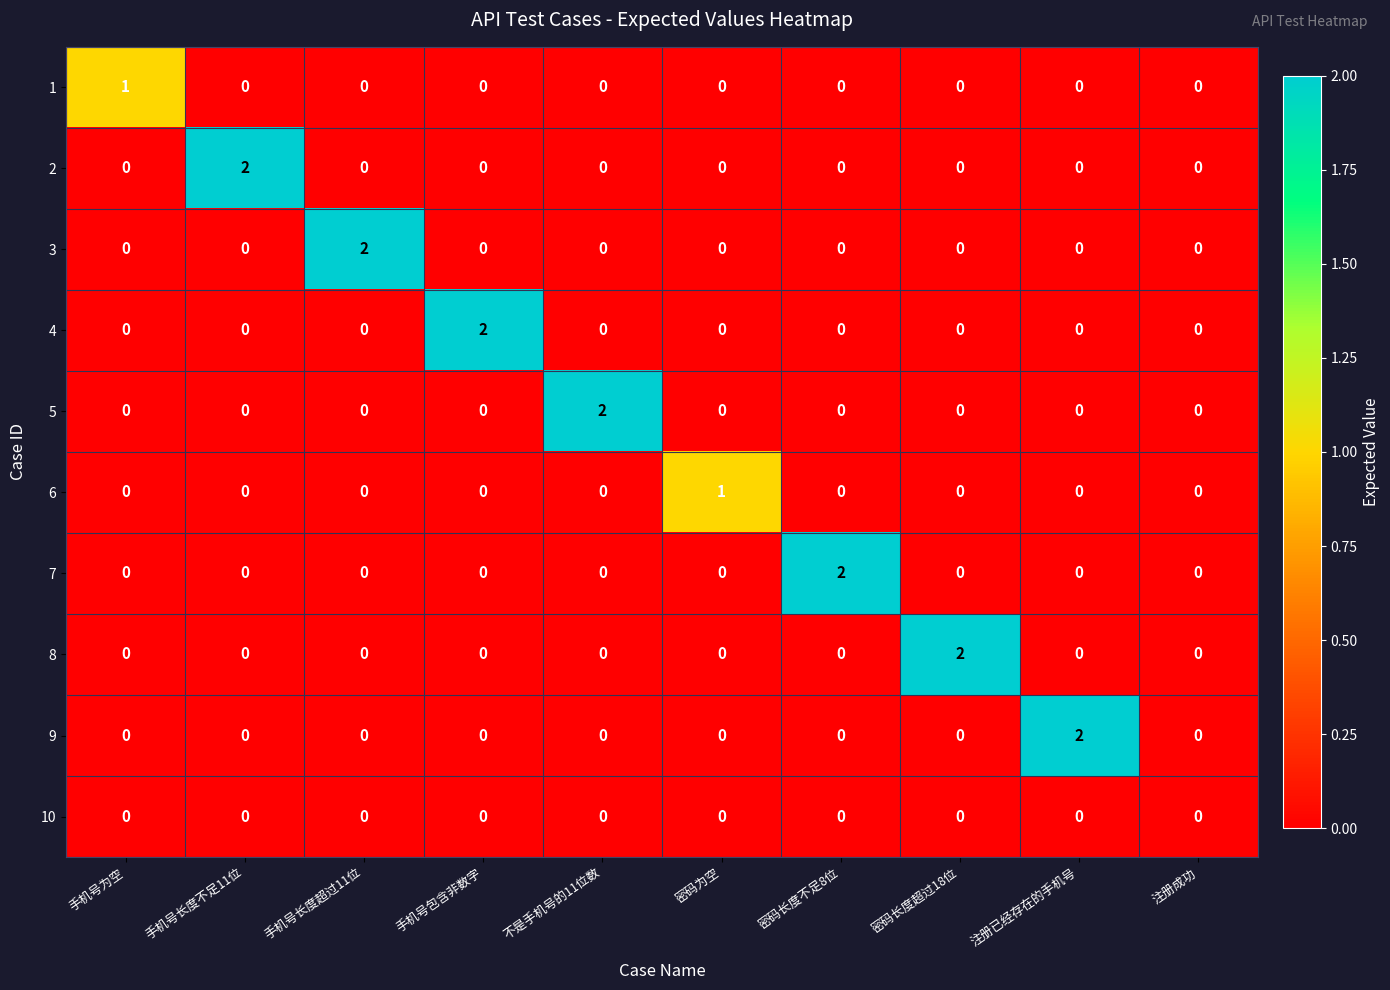

How many 1 values are between 0 and 1?

10